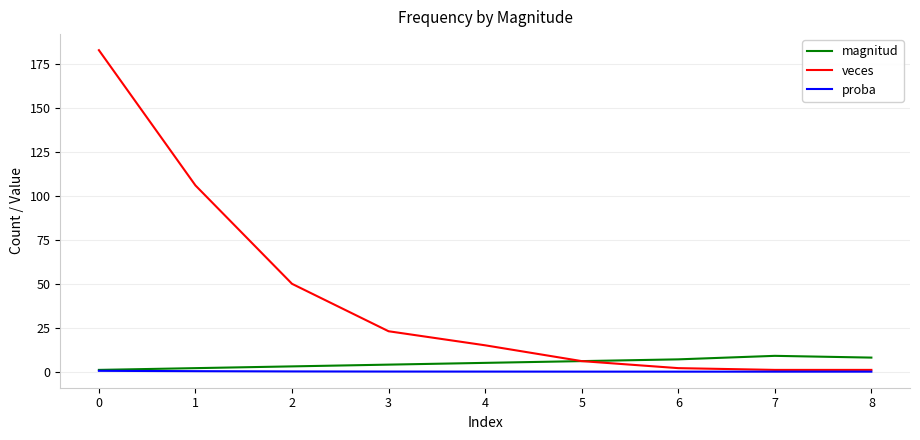

Is the value of proba at 7 greater than the value of veces at 2?

No